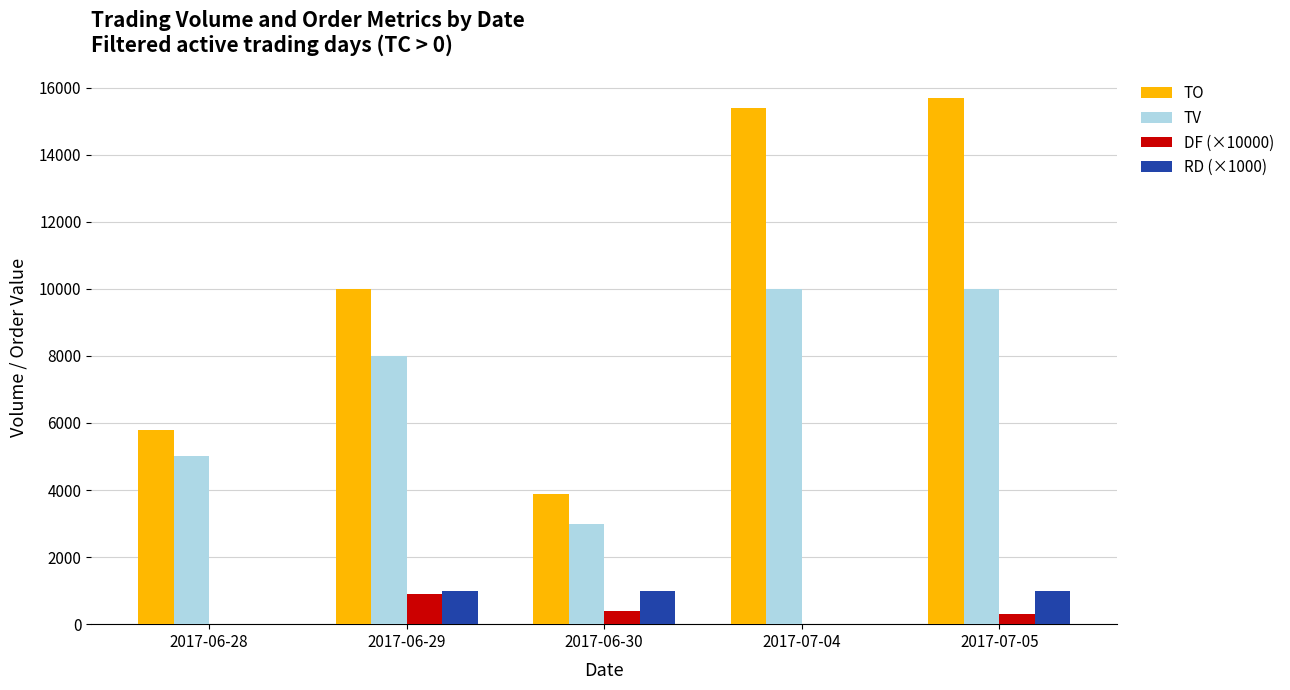

At which category is the sum across all series the highest?

2017-07-05